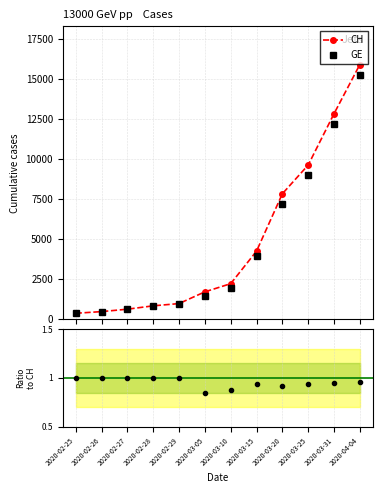

Which has a higher value, 2020-03-10 or 2020-03-25?

2020-03-25